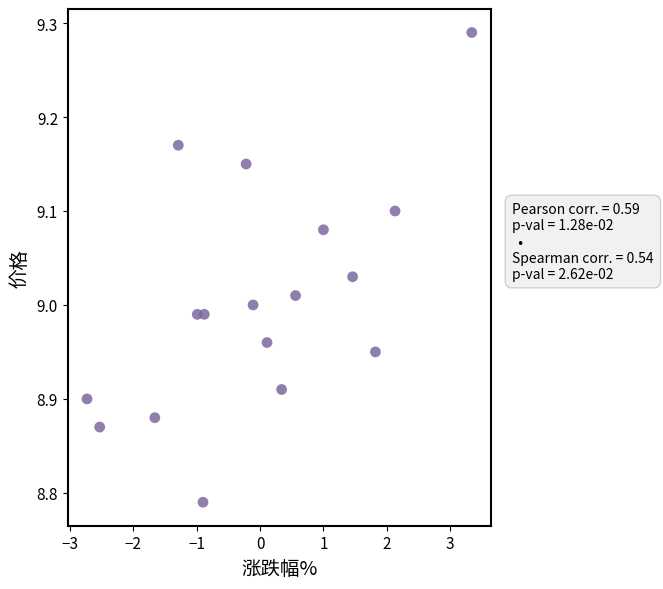

What is the range of X values (max minus min)?

6.1